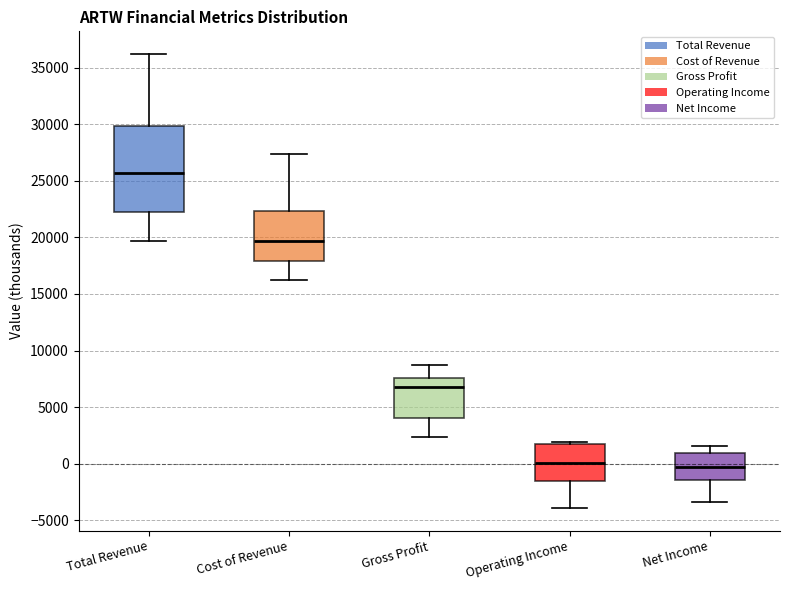

Where does the upper whisker of the box for Gross Profit end on the y-axis? The values are not printed on the chart, so give them approximately, as read against the axis.

8500